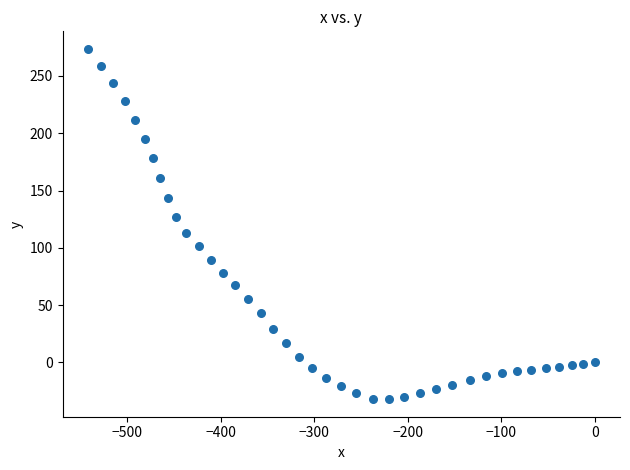

What is the range of Y values (max minus min)?

305.7